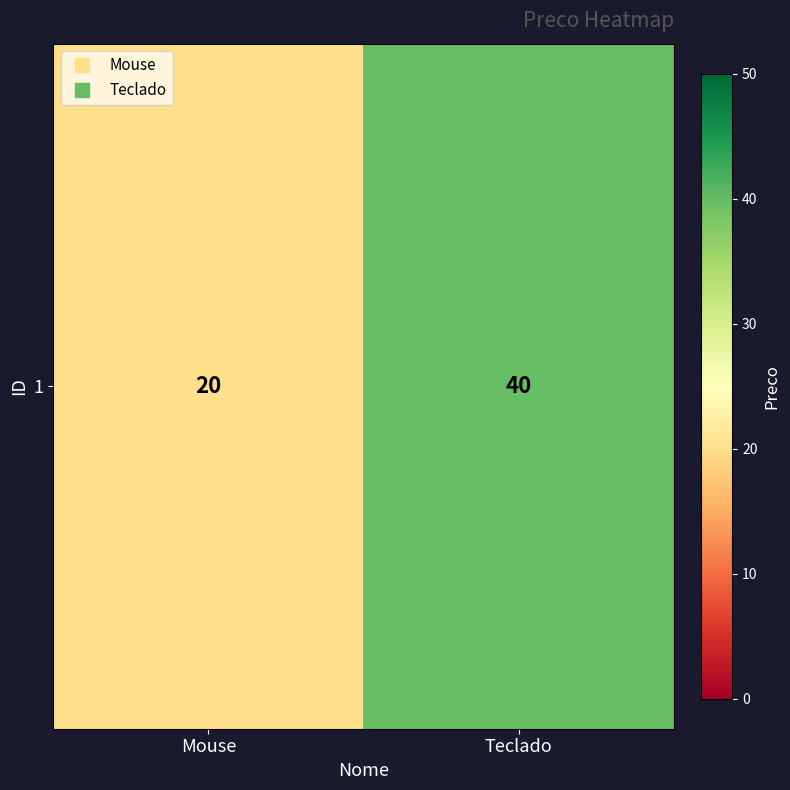

Reading right to left, list all the values displayed in this chart.

Teclado=40	Mouse=20